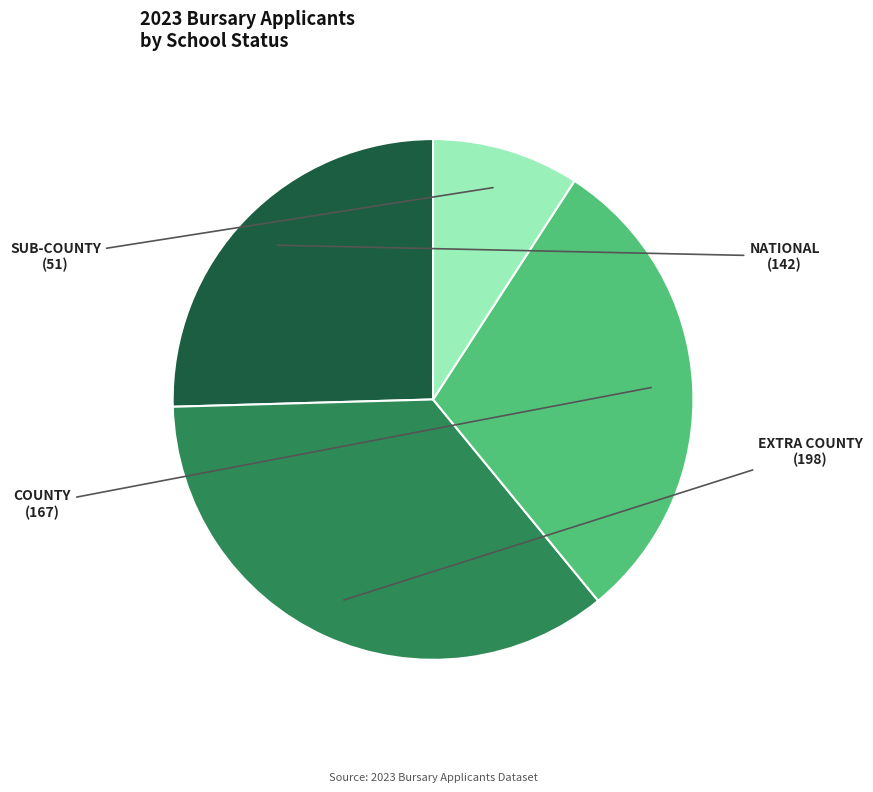

Which category has the smallest portion of the pie?

SUB-COUNTY